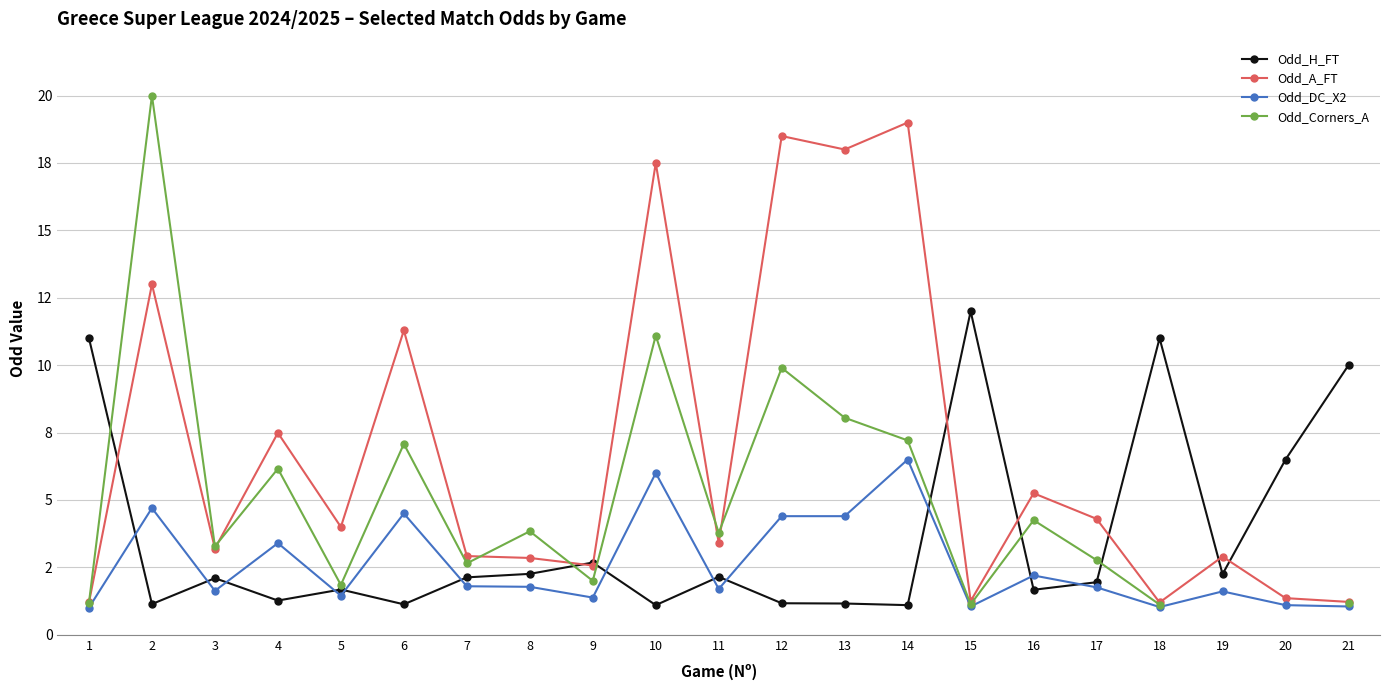

At which category is the sum across all series the highest?

2